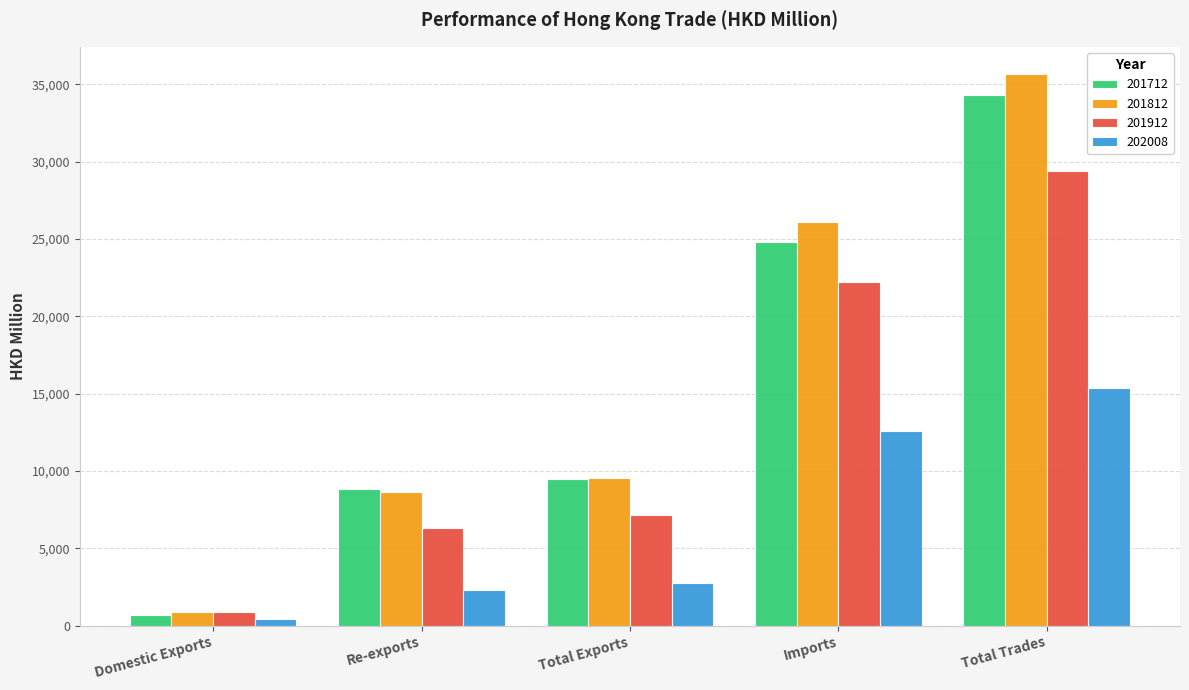

What is the value of the 202008 bar at the 1st from the left?

444.2